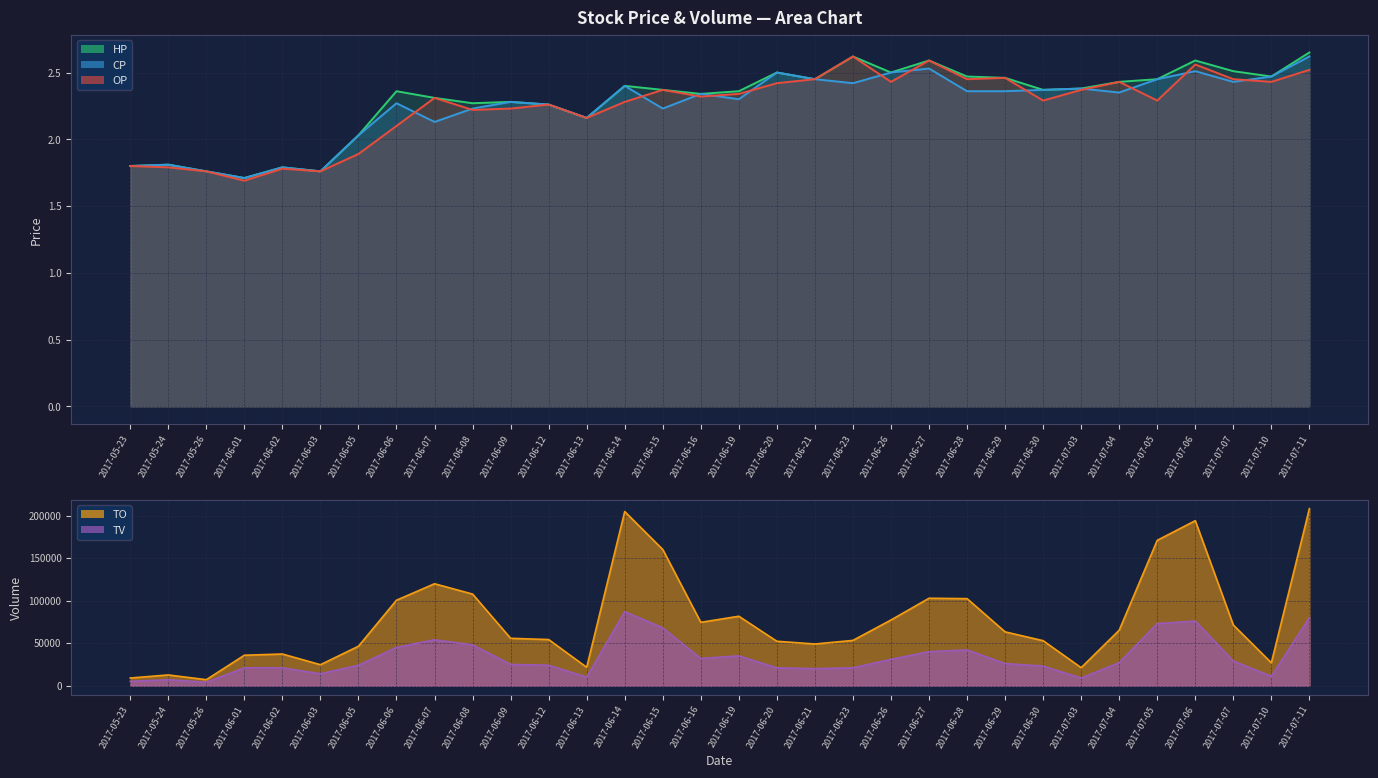

What is the label of the 20th point from the right?

2017-06-13